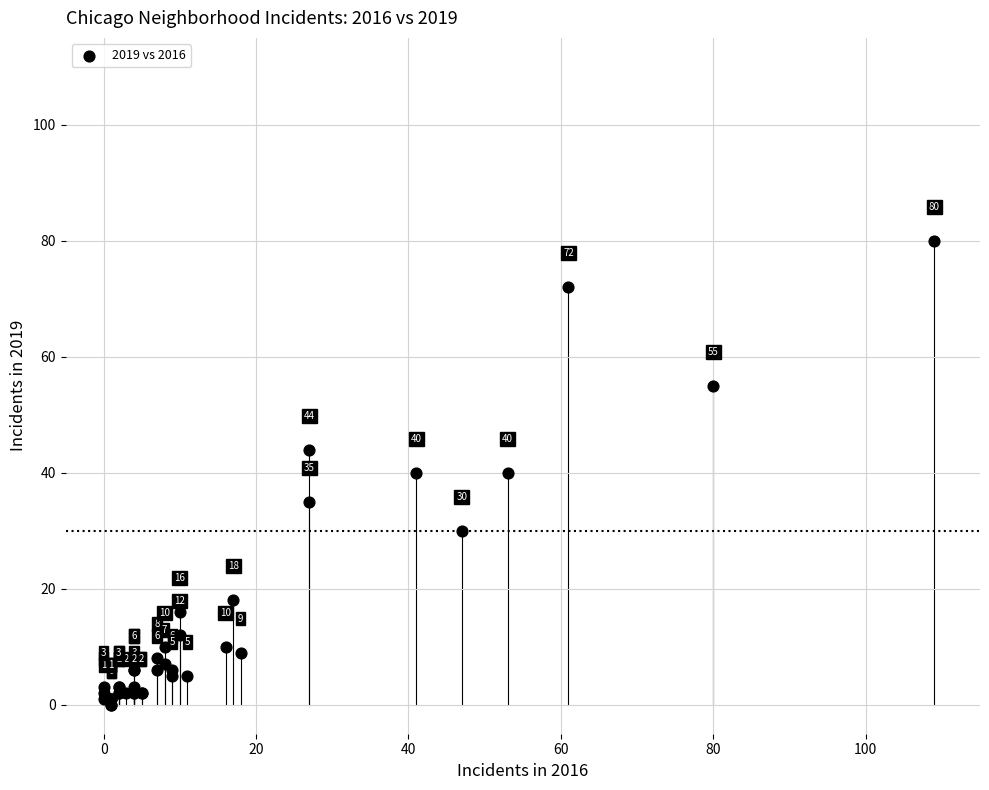

What Y value in the scatter plot is closest to 40?

40